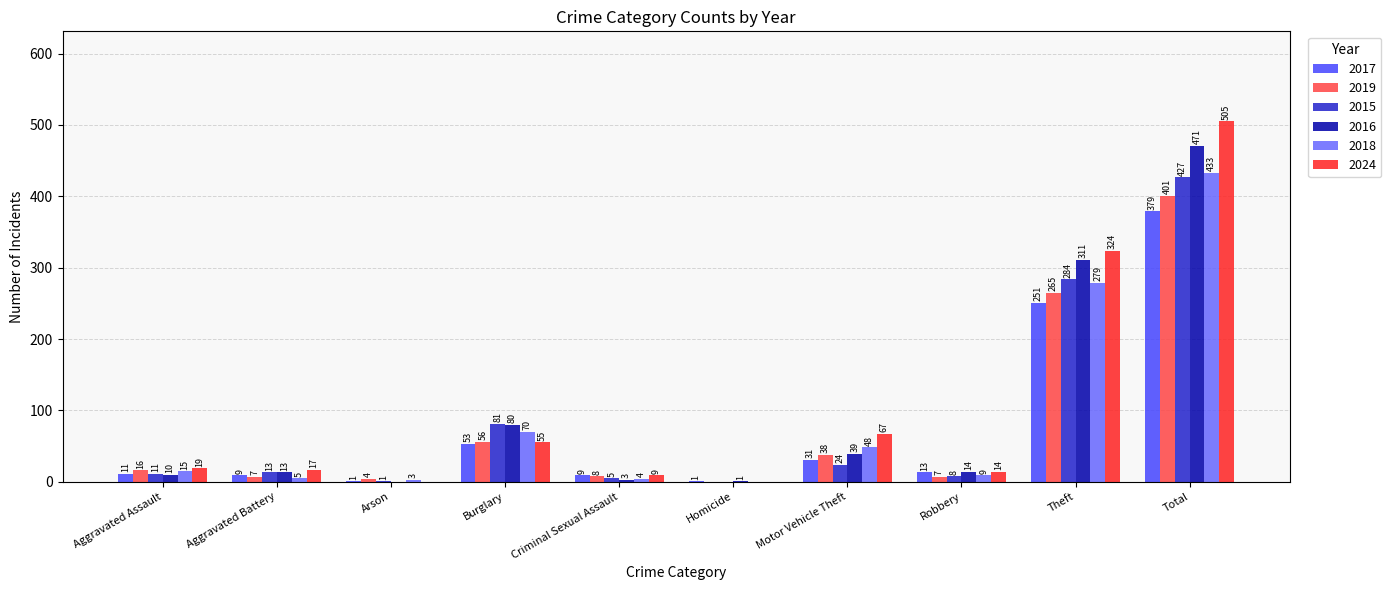

Count the number of data series in this chart.

6